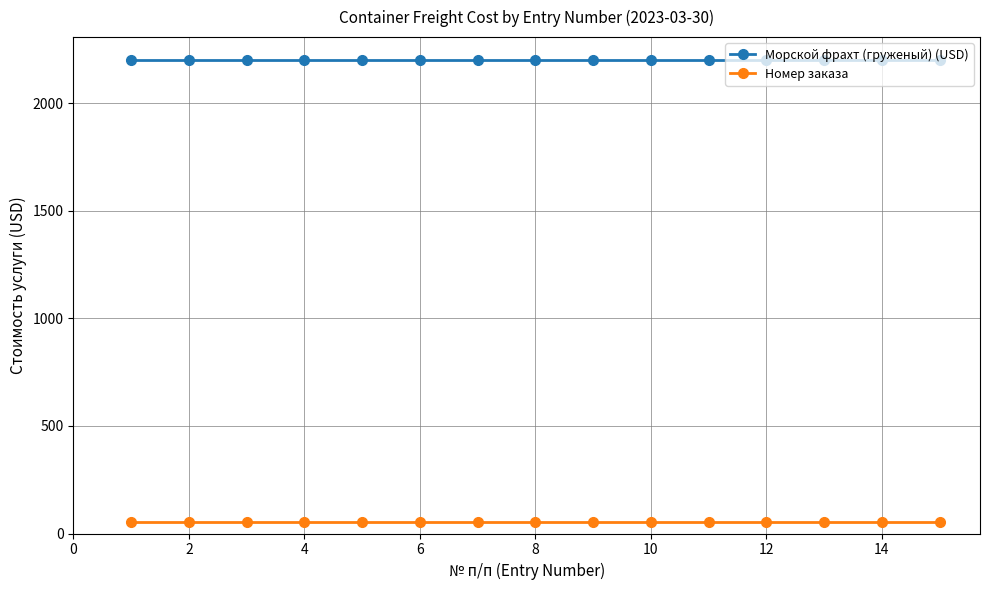

Which series has the largest total across all categories?

Морской фрахт (груженый) (USD)